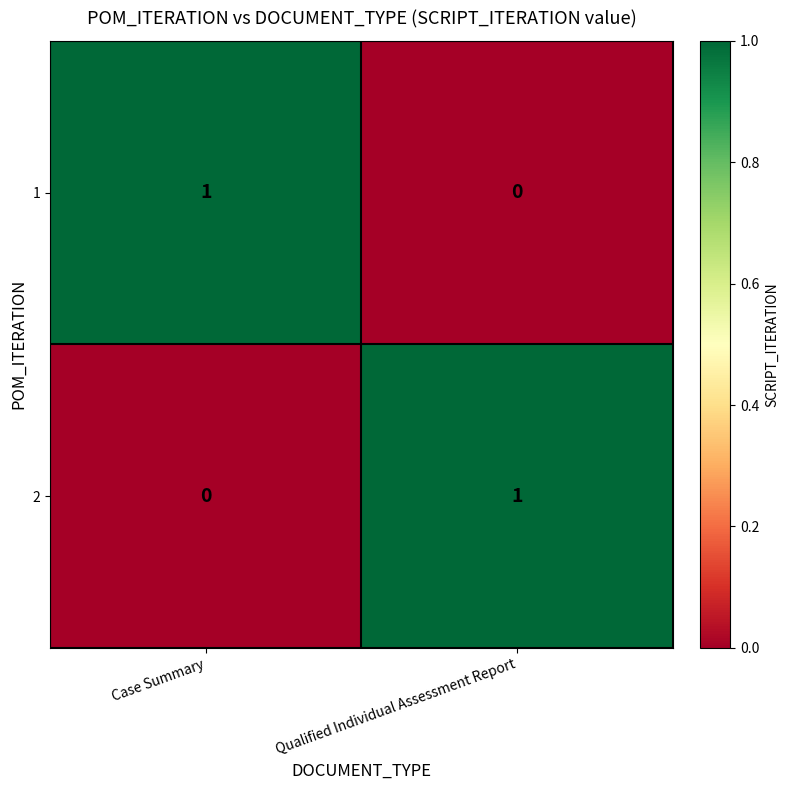

Rank the series at Qualified Individual Assessment Report from lowest to highest value.

1, 2